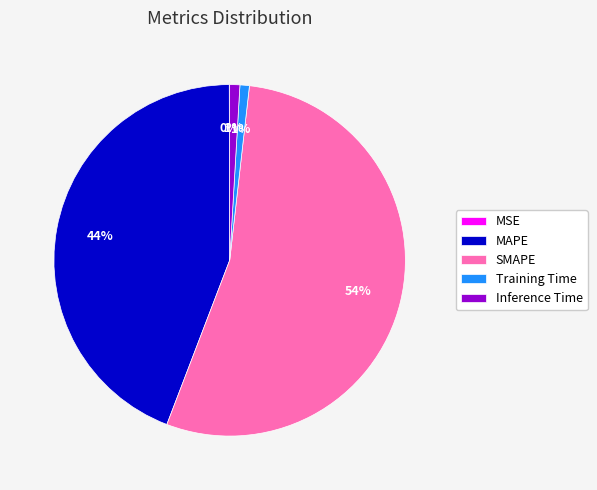

To the nearest percent, what is the difference between the SMAPE and MAPE slice percentages?

10%